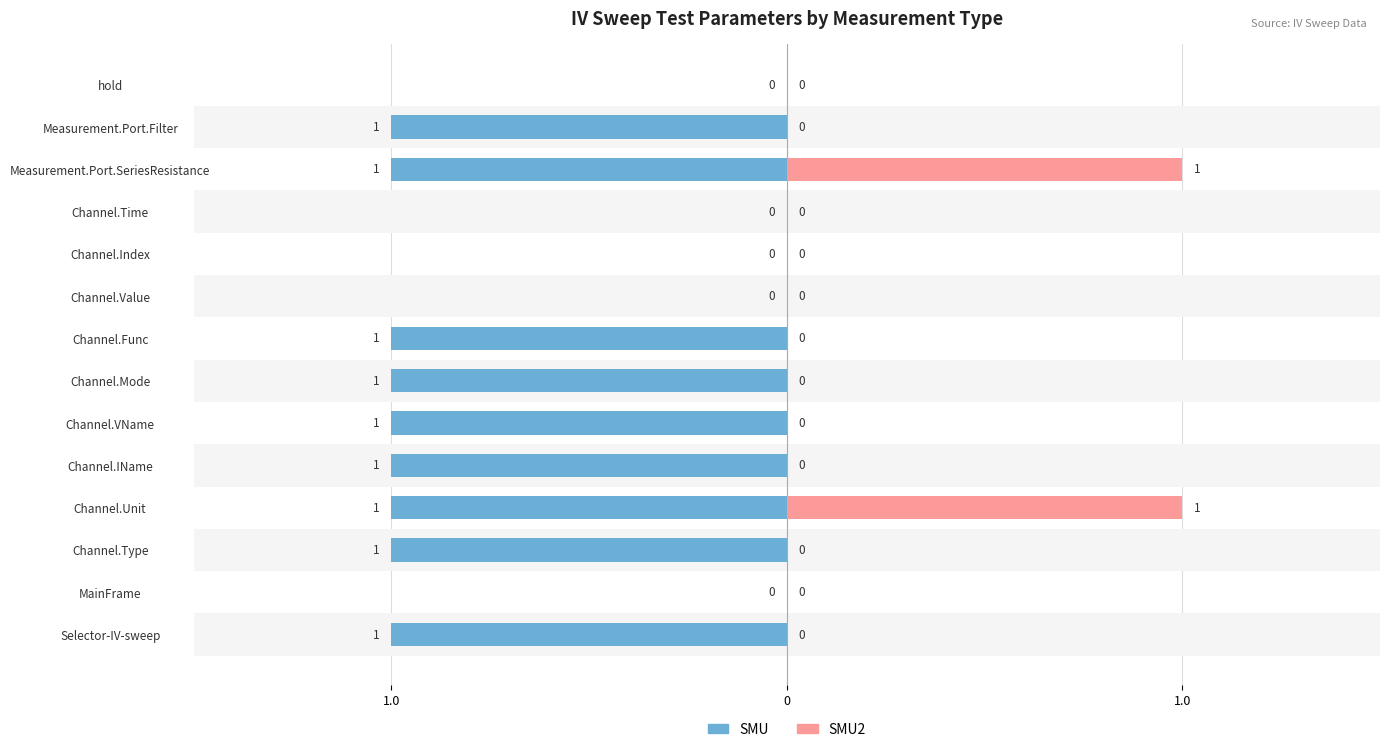

The SMU2 series shows -1 at hold. True or false?

False